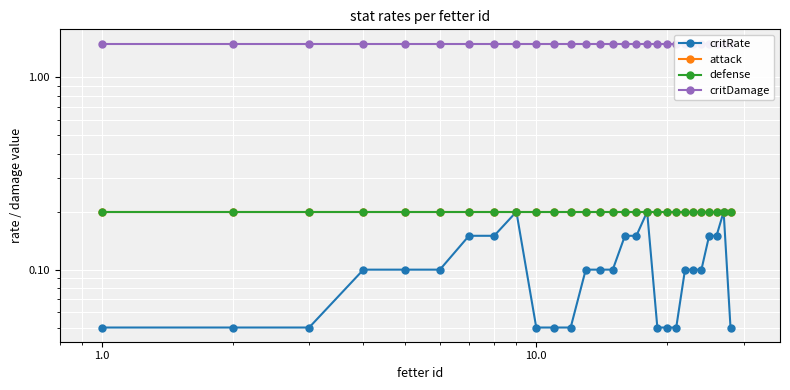

Is the value of critRate at 9 greater than the value of critDamage at 7?

No